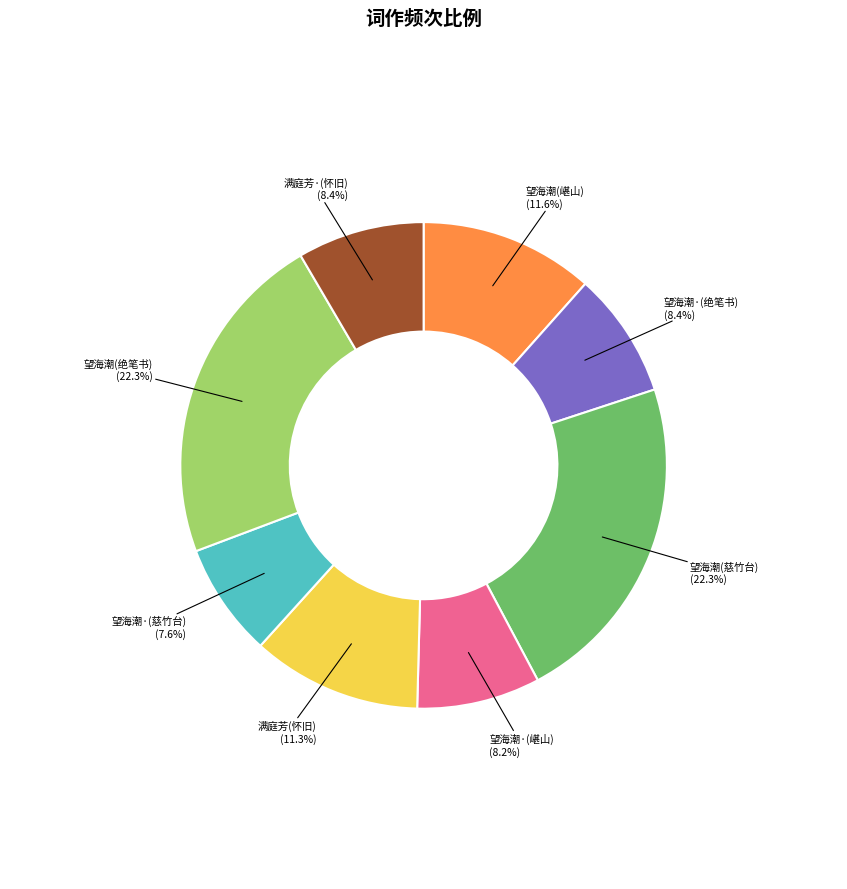

Is there a majority slice in this chart?

No